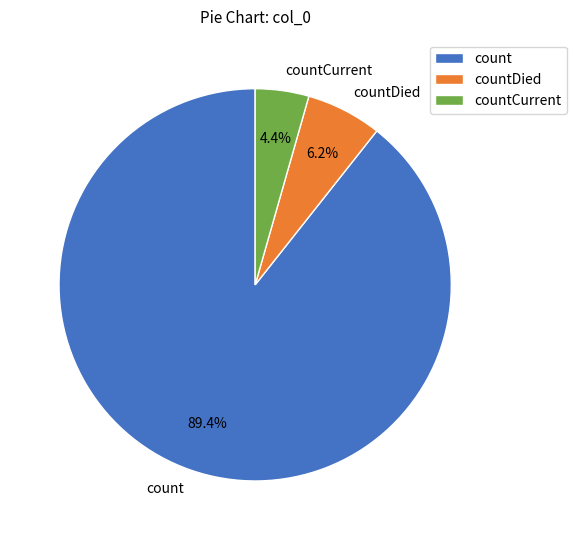

Which has a higher value, countCurrent or count?

count